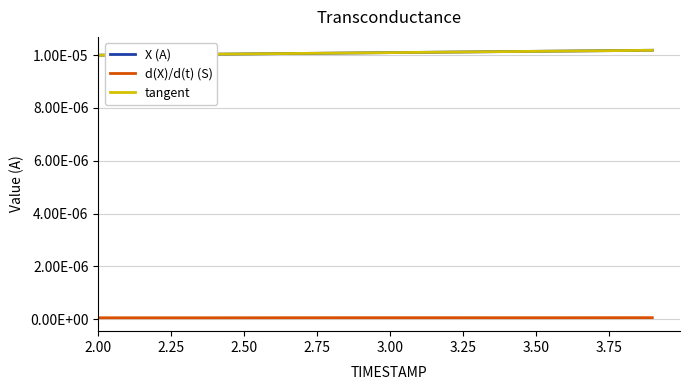

In d(X)/d(t) (S), how many points are higher than both neighbors (excluding endpoints)?

1